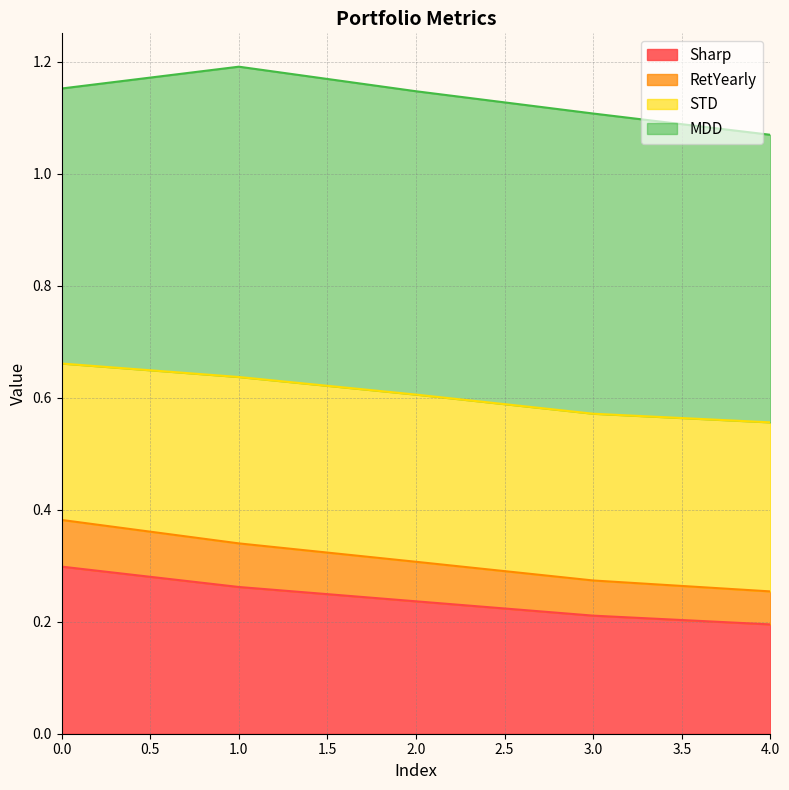

True or false: Sharp has a value of 0.1 at 3.0.

False